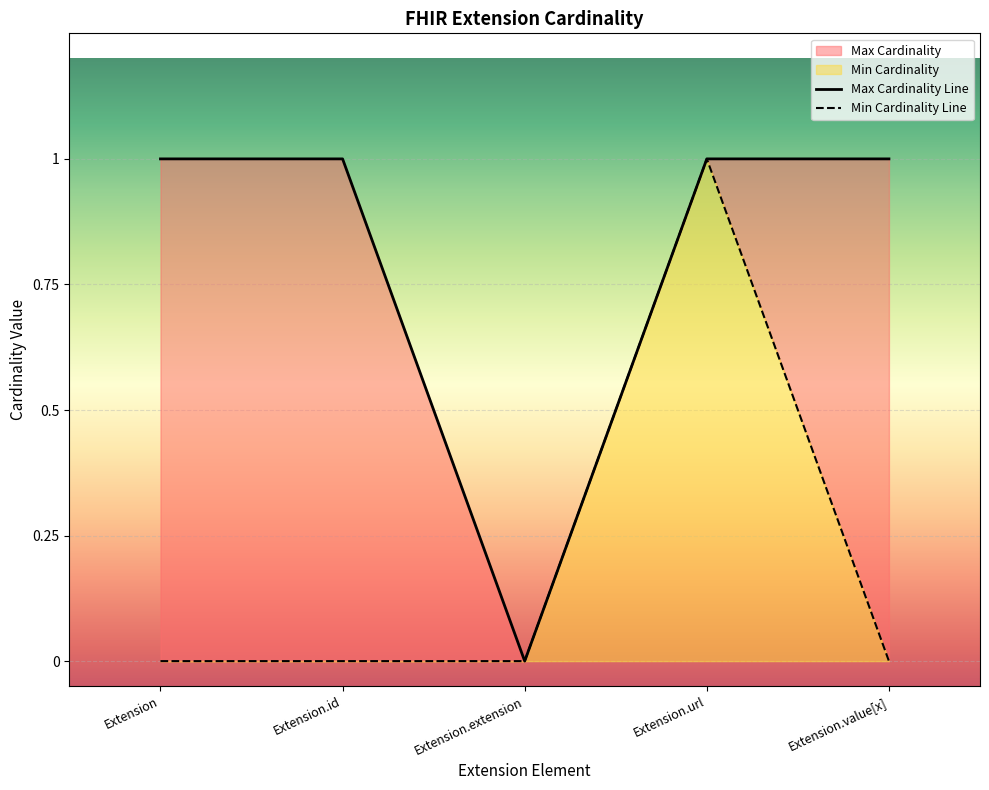

Reading left to right, what are all the values shown in this chart?

Min Cardinality: 0	0	0	1	0
Max Cardinality: 1	1	0	1	1